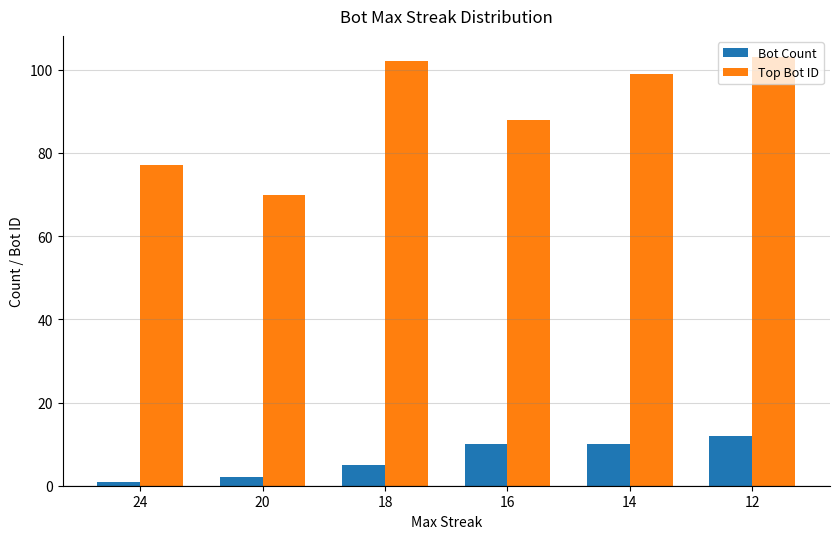

What is the greatest value displayed?

103